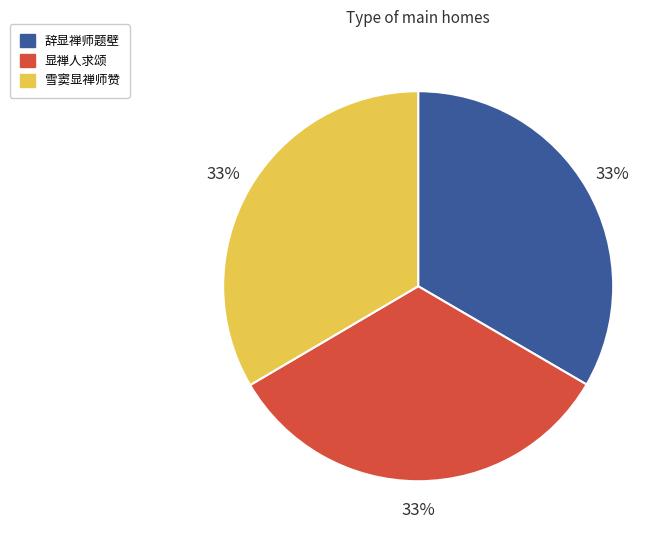

Is there a majority slice in this chart?

No